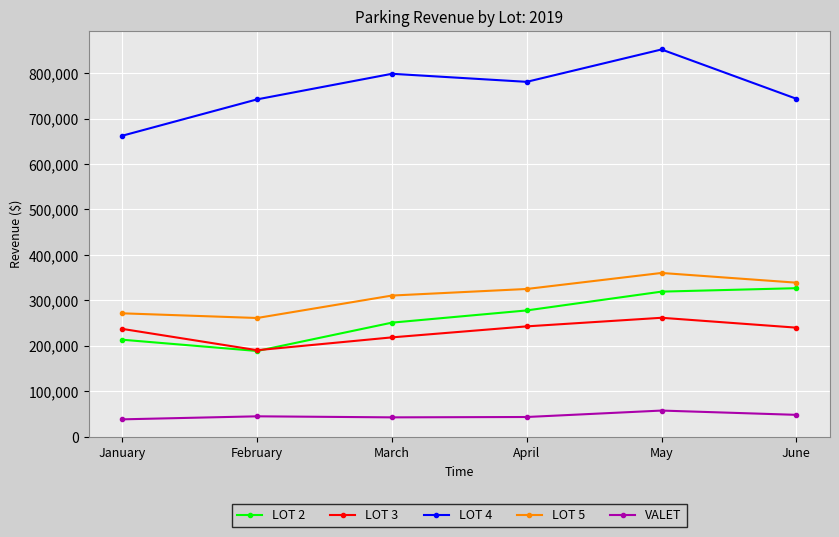

What is the difference between the second highest and second lowest values in the LOT 5 series?

67409